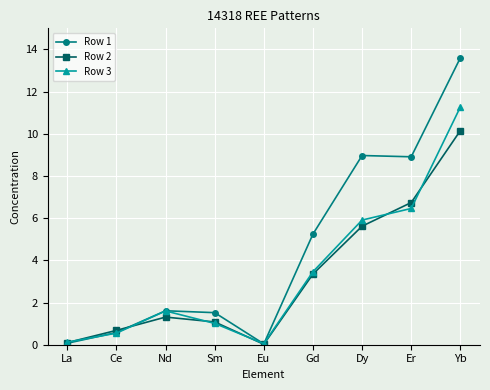

Which category has the highest value in the Row 1 series?

Yb